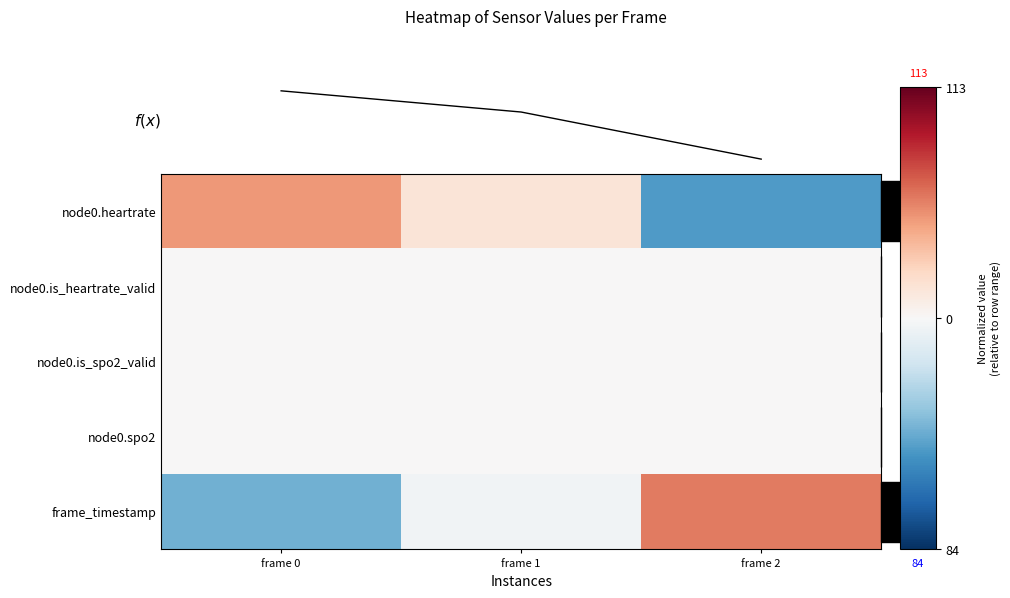

At how many categories does at least one series exceed 112?

1